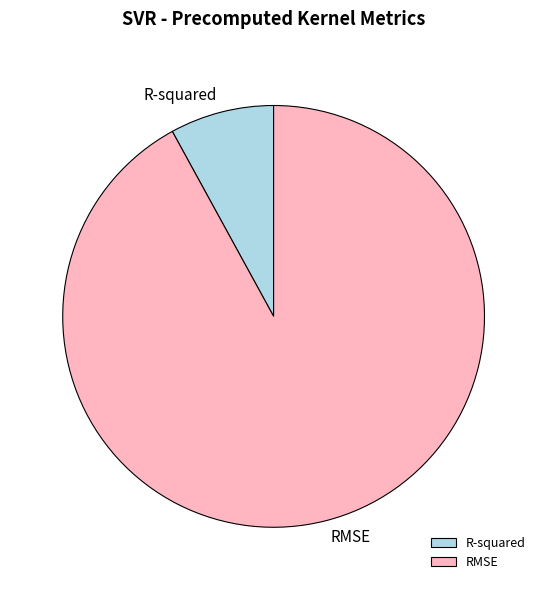

Between RMSE and R-squared, which is larger?

RMSE